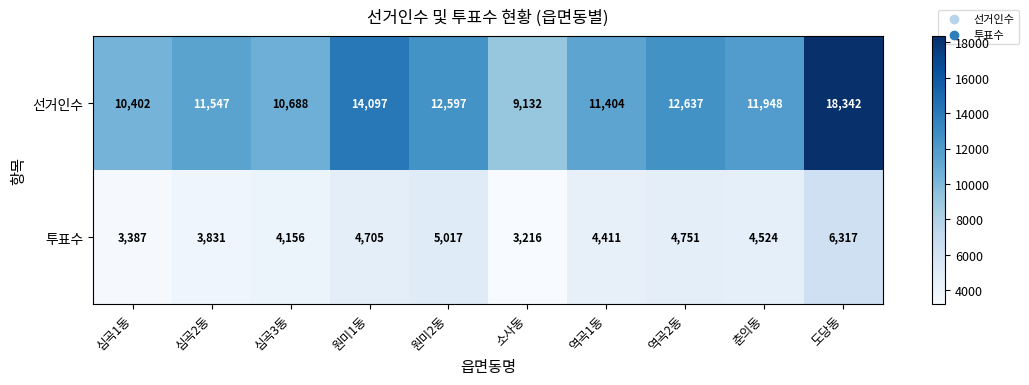

Reading right to left, list all the values displayed in this chart.

선거인수: 18342	11948	12637	11404	9132	12597	14097	10688	11547	10402
투표수: 6317	4524	4751	4411	3216	5017	4705	4156	3831	3387